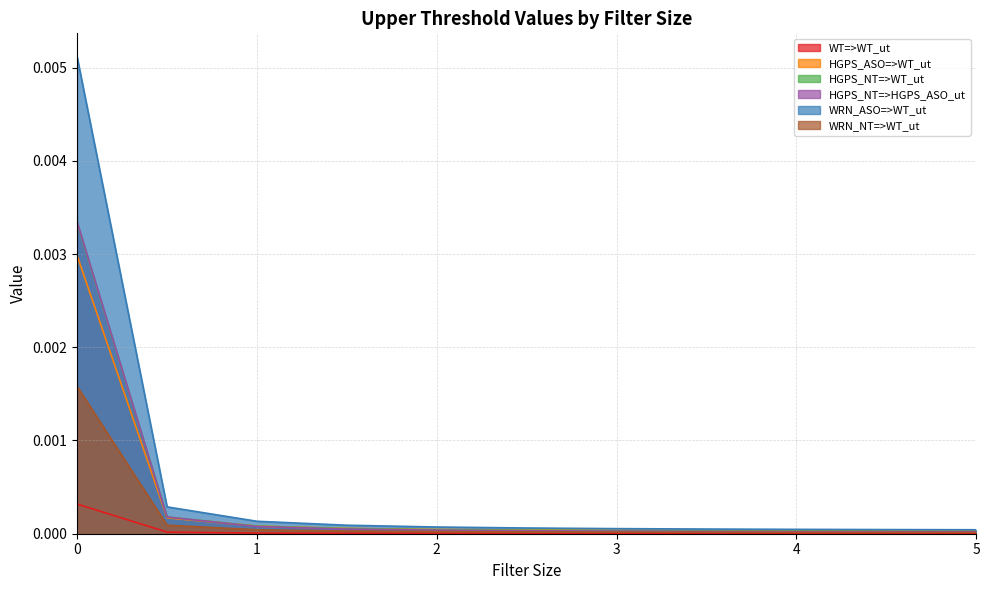

At which label does WT=>WT_ut reach its minimum?

5.0